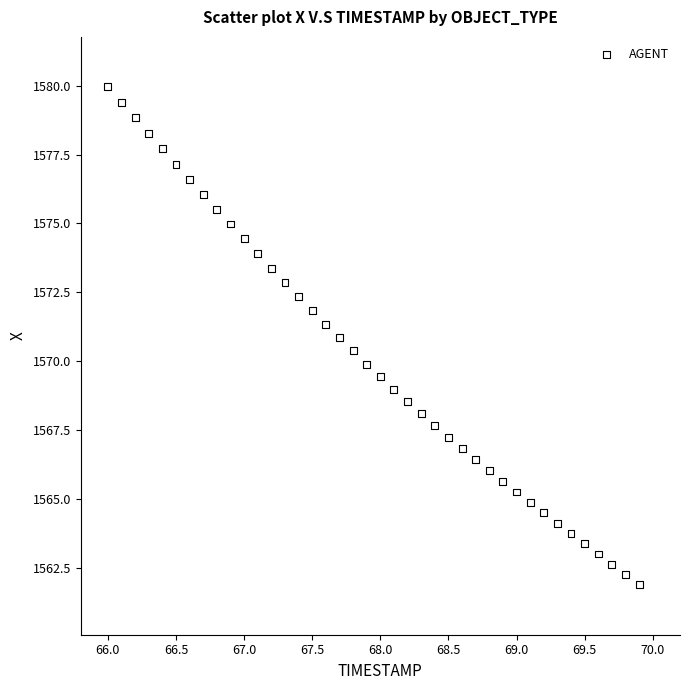

What is the range of X values (max minus min)?

3.9